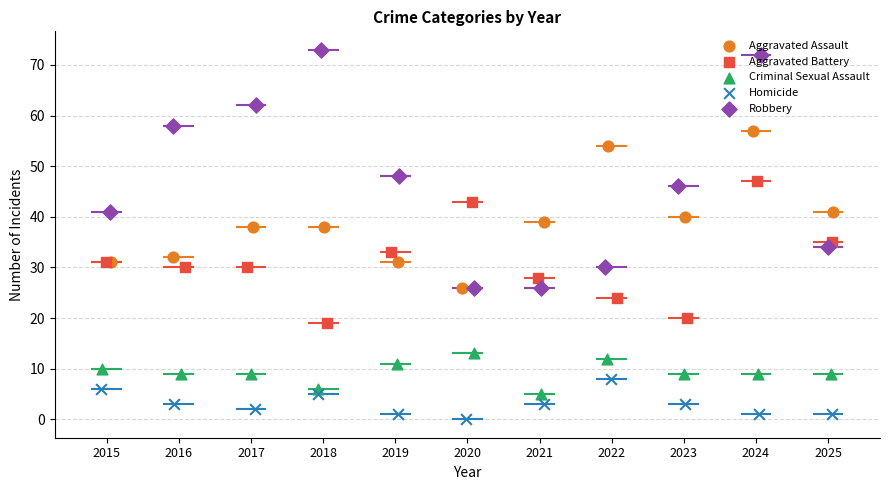

Which series has the largest total across all categories?

Robbery